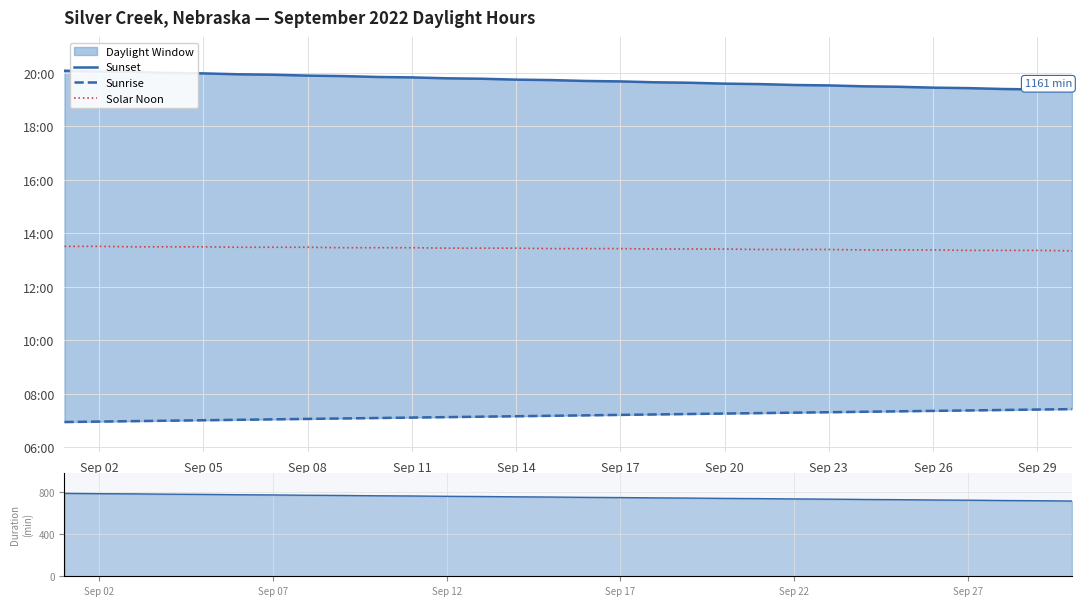

Where does the Solar Noon series first go above 806?

Sep 02